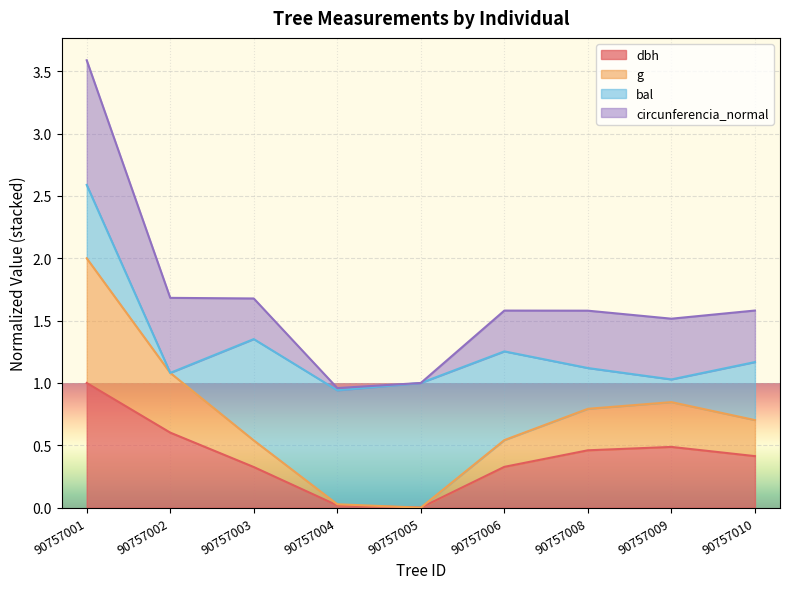

At which label does dbh reach its peak?

90757001